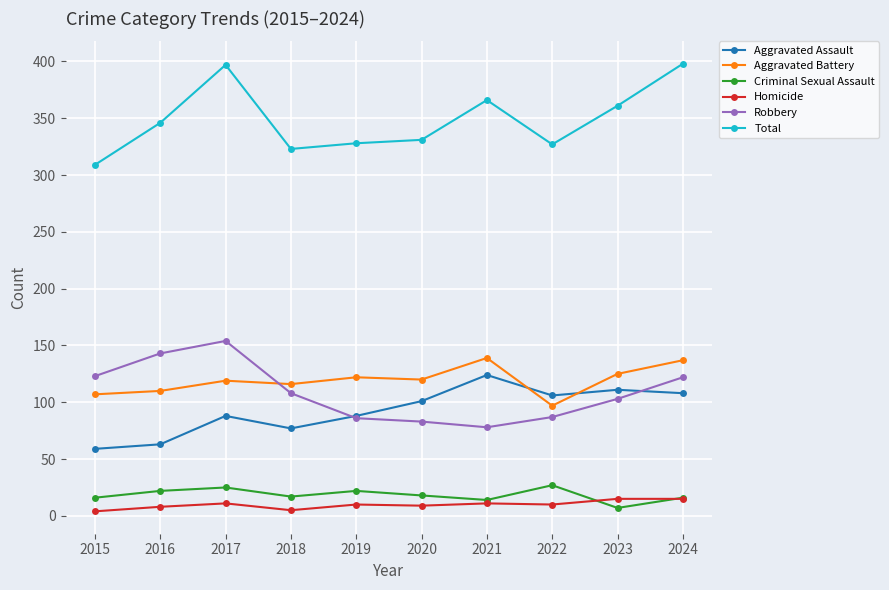

What is the difference between the highest and lowest values at 2016?

338